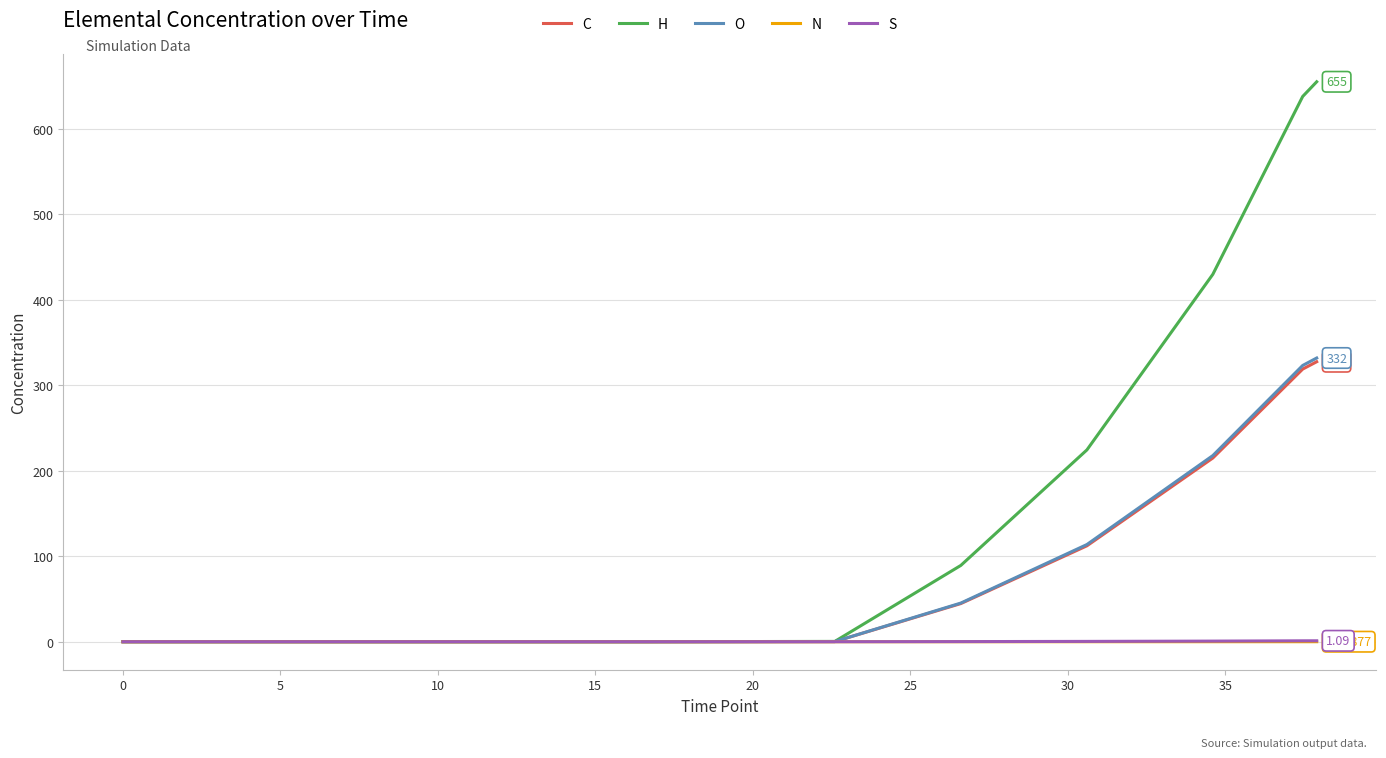

Which series has the largest total across all categories?

H